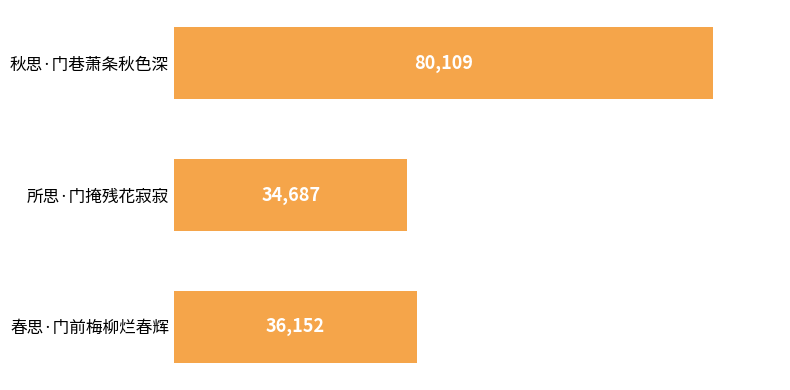

True or false: the data shows 14106 at 所思·门掩残花寂寂.

False